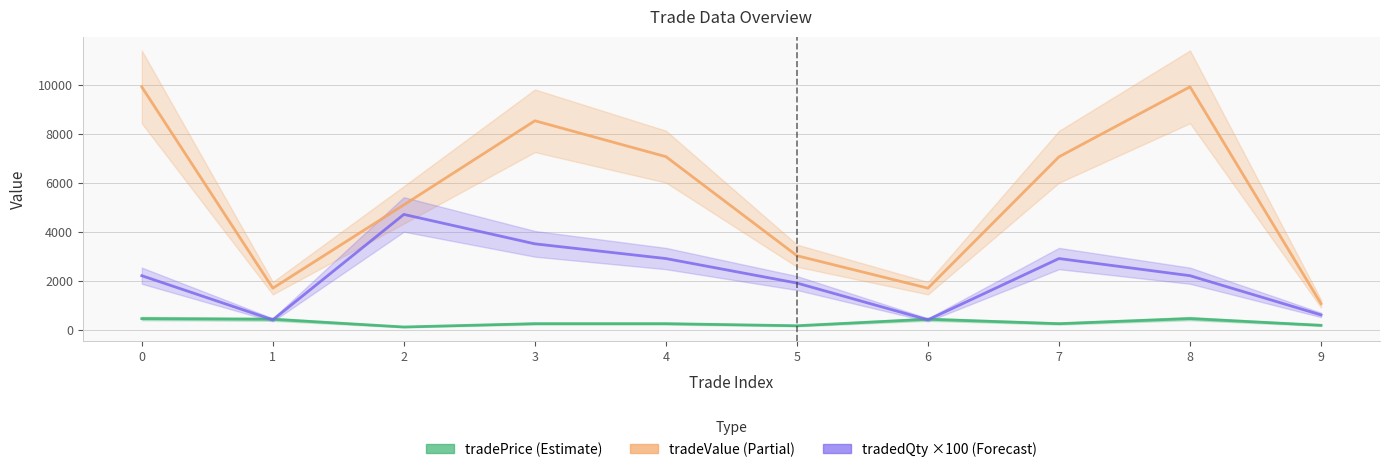

How many series are shown in this chart?

3